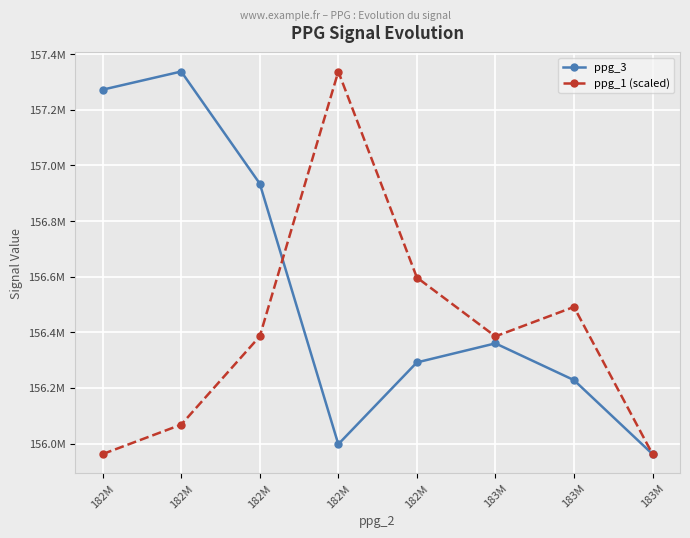

What are all the series names shown in the legend?

ppg_3, ppg_1 (scaled)